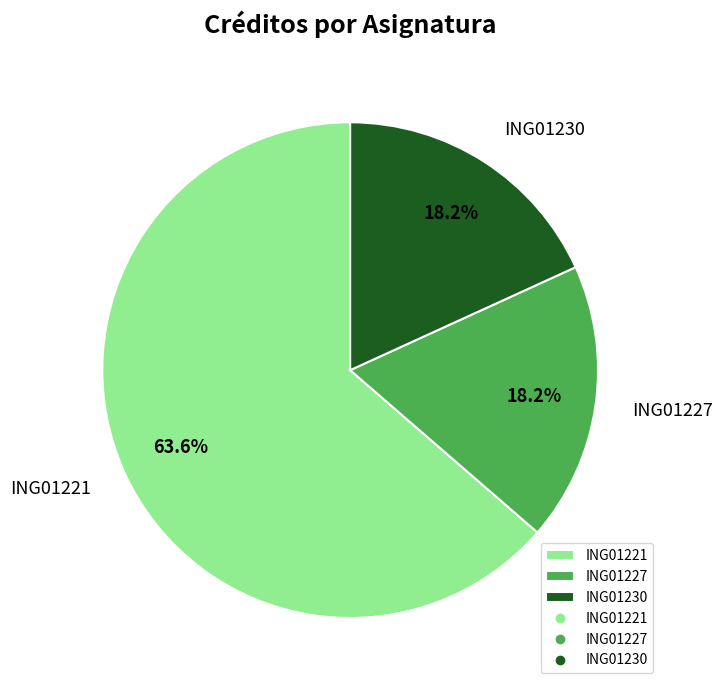

To the nearest percent, what is the combined percentage of ING01227 and ING01230?

36%